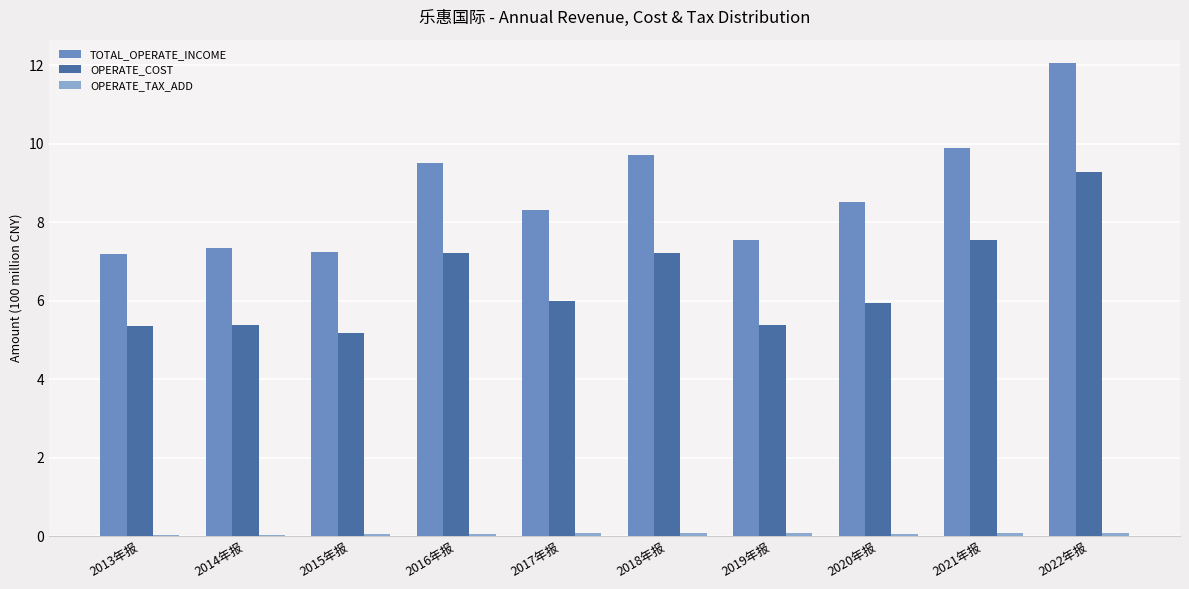

At which category is the sum across all series the highest?

2022年报